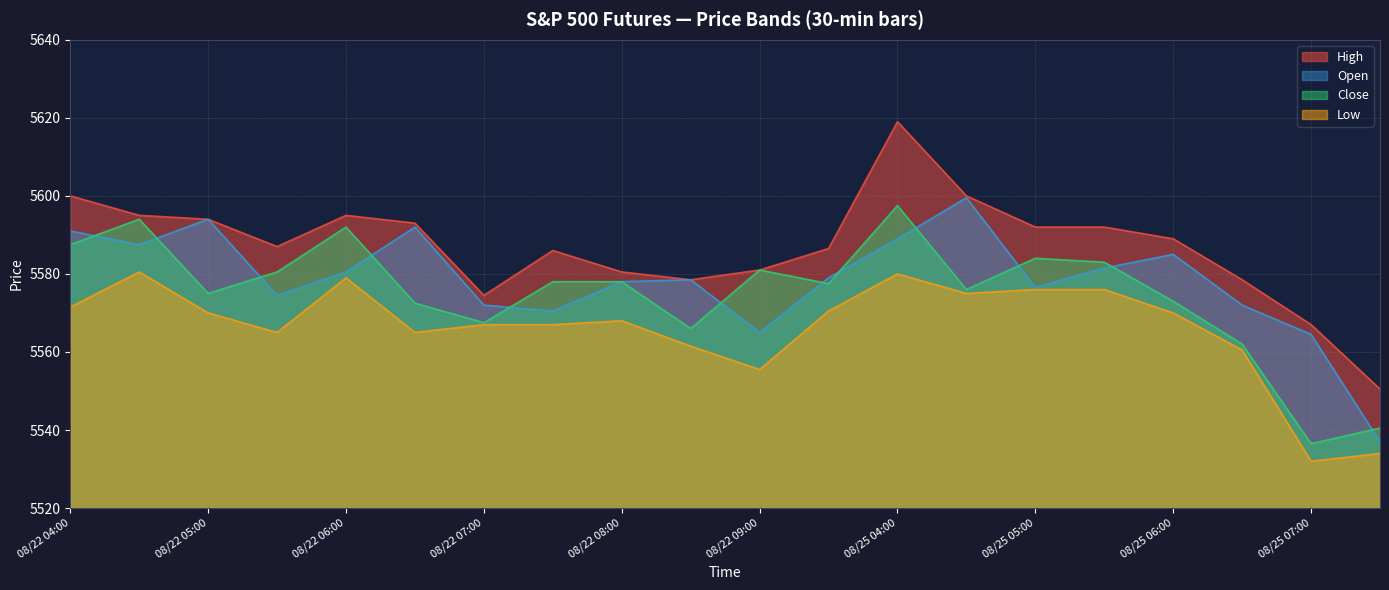

What is the total value across all series at 2025-08-25 05:30?

22332.5